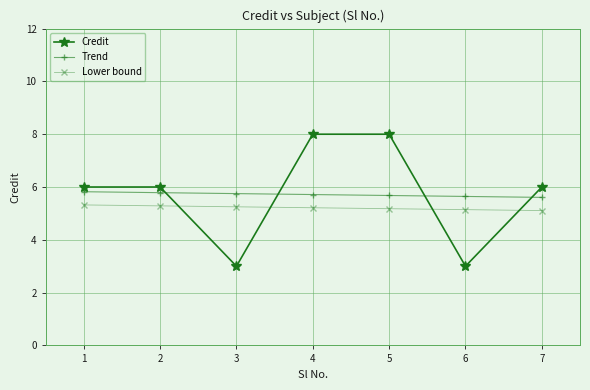

What is the difference between the maximum and minimum values in the Lower bound series?

0.2